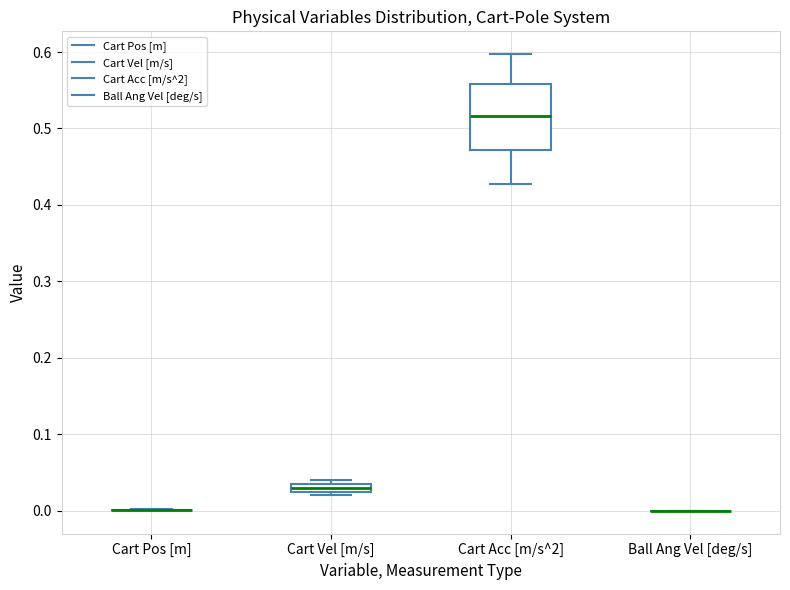

Comparing the boxes themselves (not the whiskers), which one is the tallest?

Cart Acc [m/s^2]